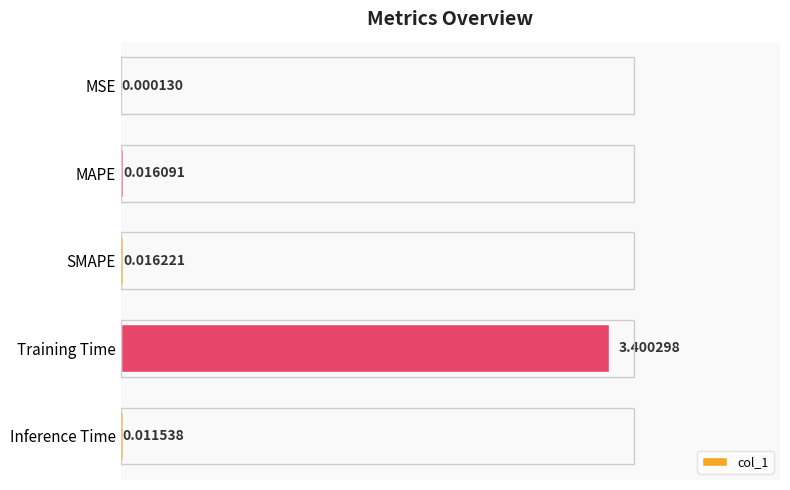

At which category does the chart reach its peak across all series?

Training Time